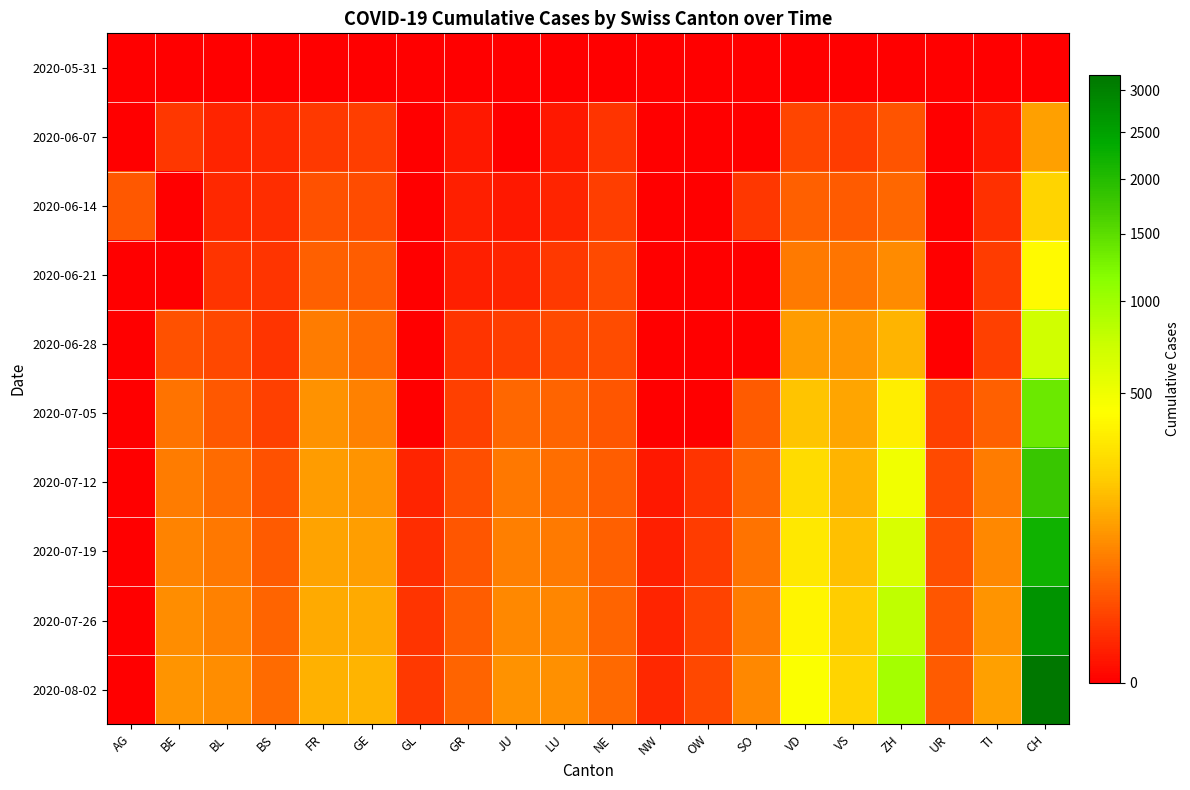

What is the total value across all series at LU?

330